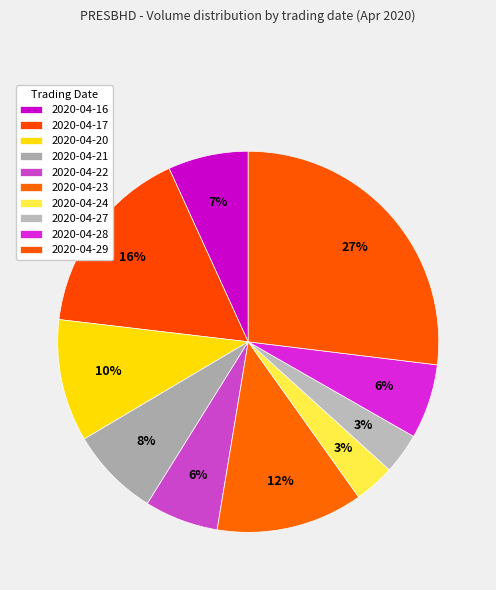

How many slices are in this pie chart?

10